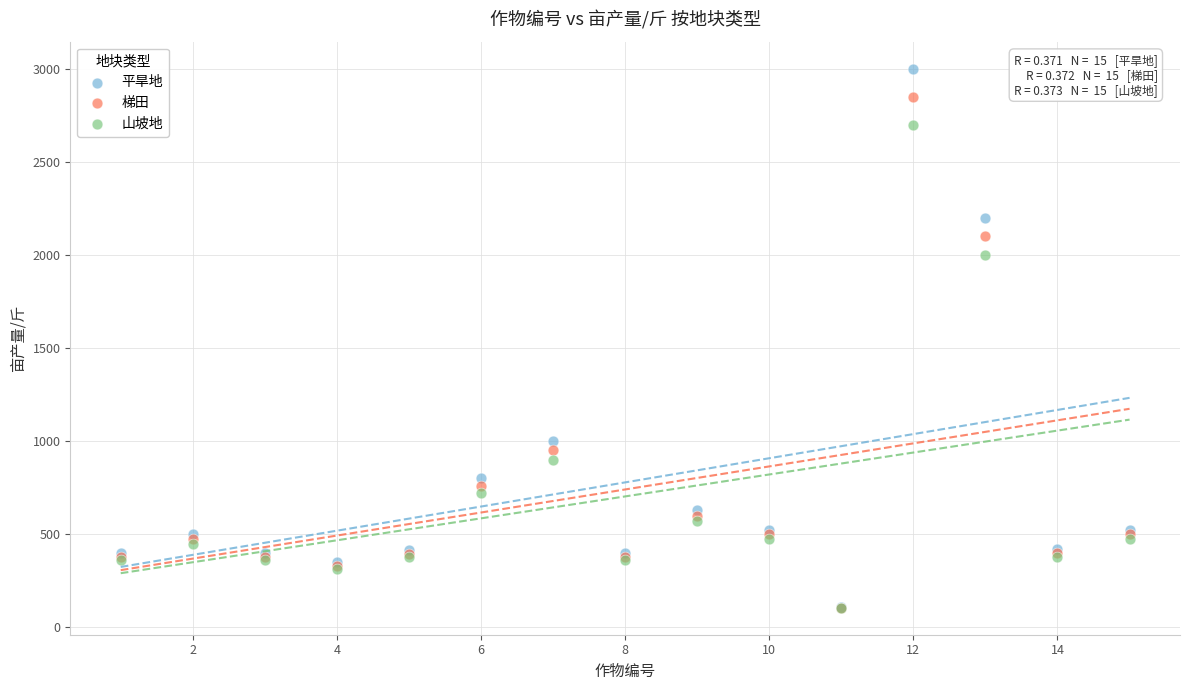

Across all series, what Y value is closest to 1552?

2000